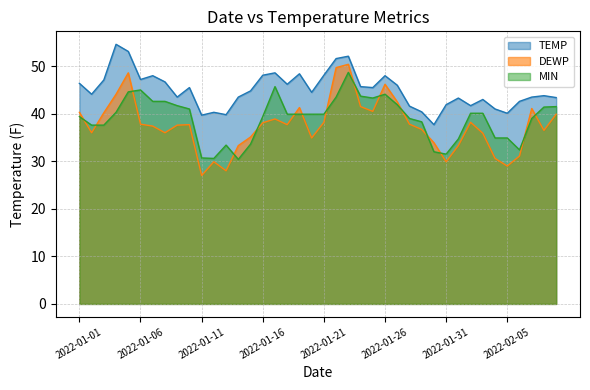

At how many categories does at least one series exceed 41?

33